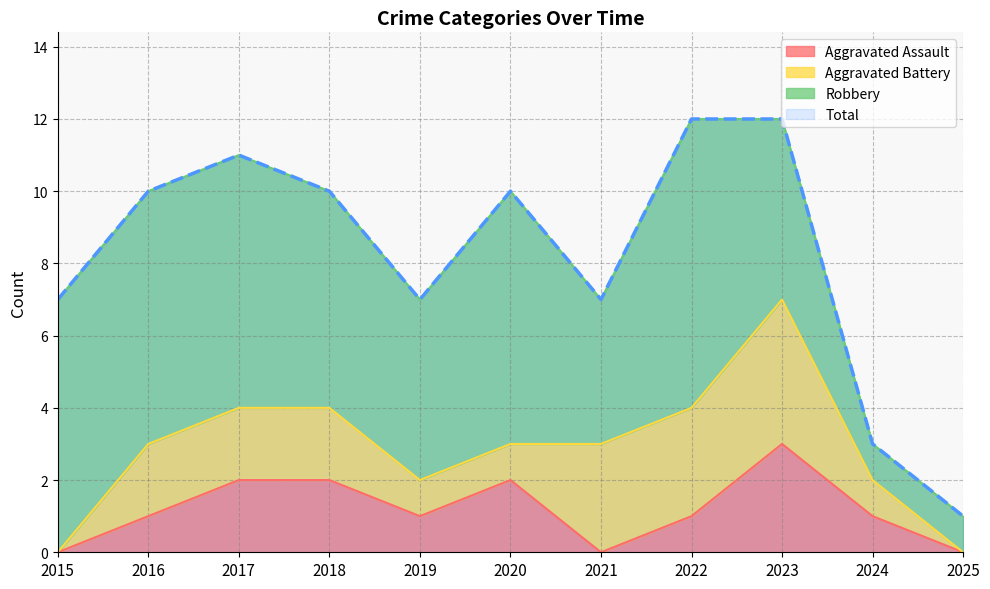

What is the sum of all Aggravated Assault values?

13